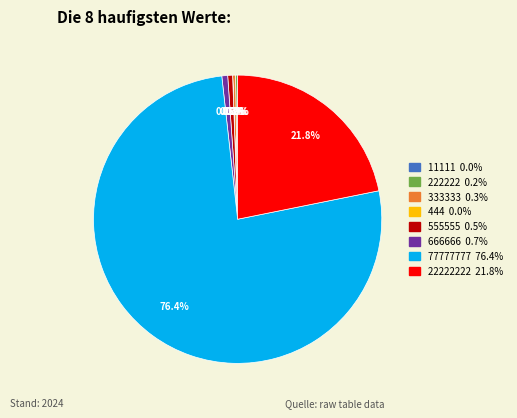

Does any single category account for the majority?

Yes